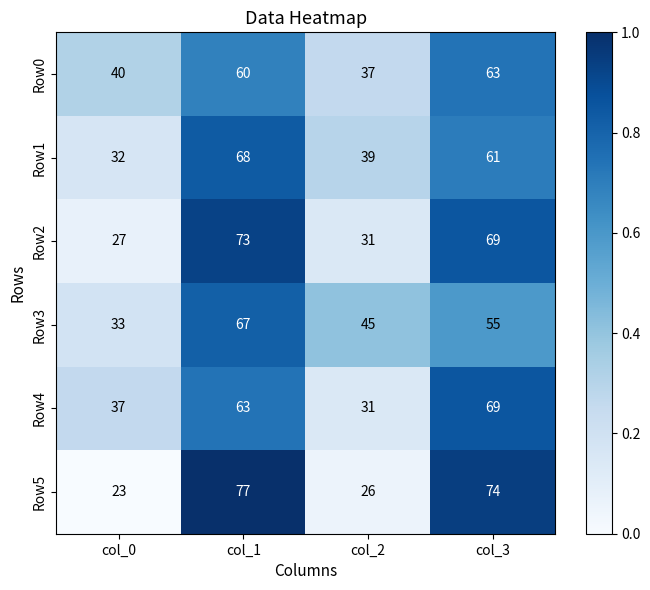

The Row4 series shows 31 at col_2. True or false?

True